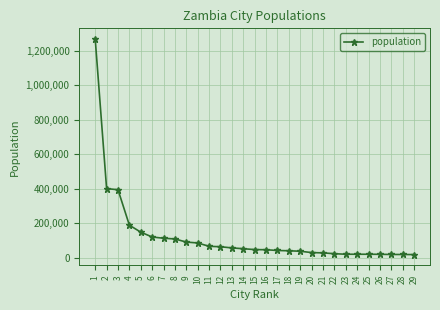

Is it true that the value at 4 is 308646?

False